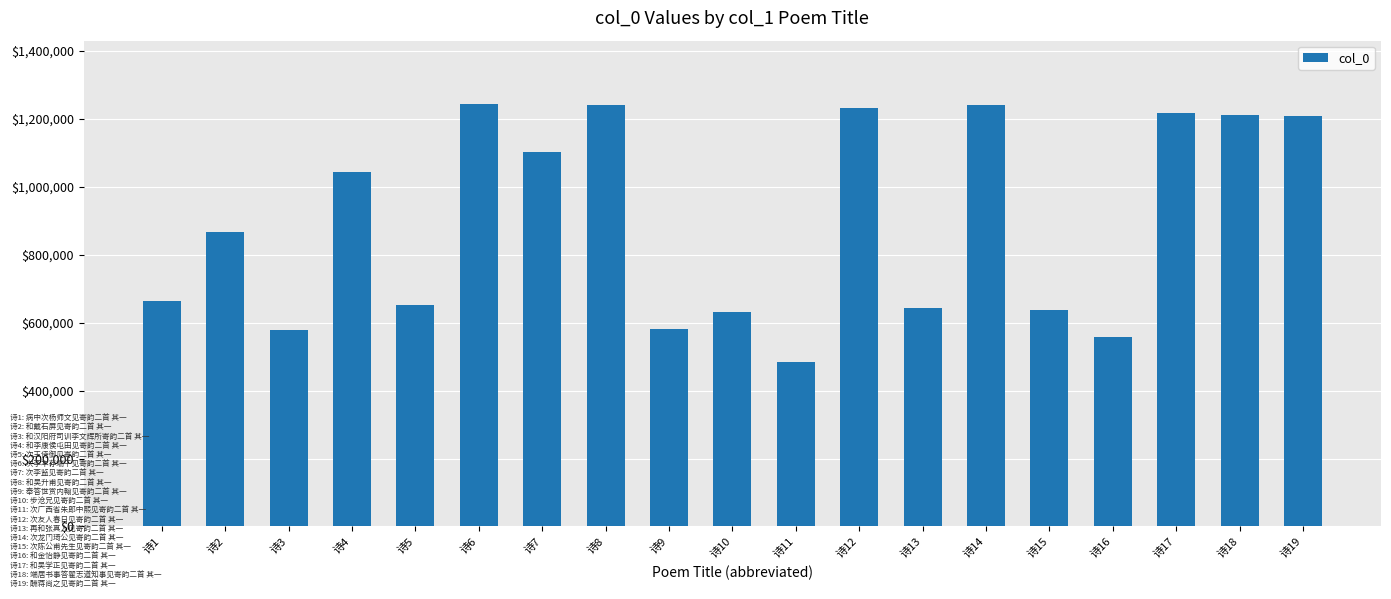

What is the difference between the maximum and second lowest values?

685673